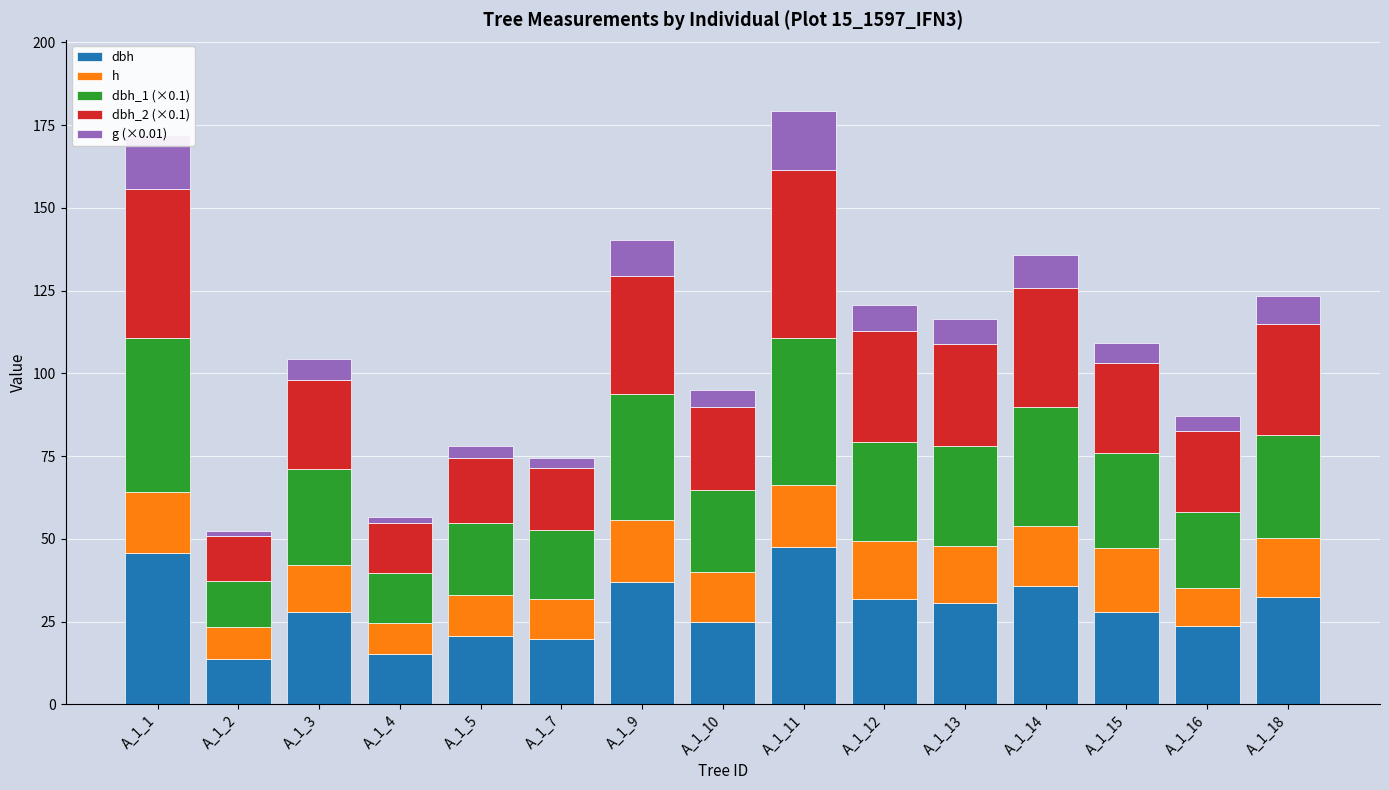

What is the total value across all series at A_1_10?

94.9